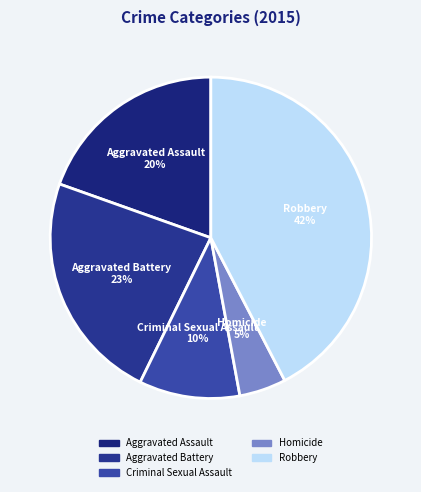

Combined, do Aggravated Assault and Homicide account for over 50%?

No